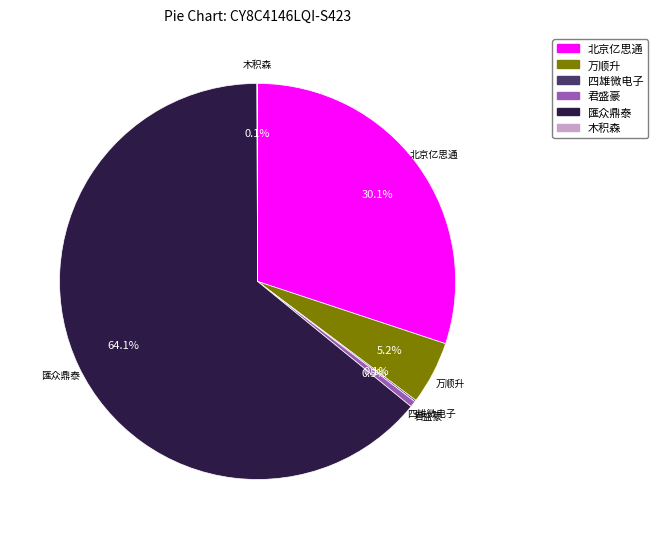

Is there a majority slice in this chart?

Yes